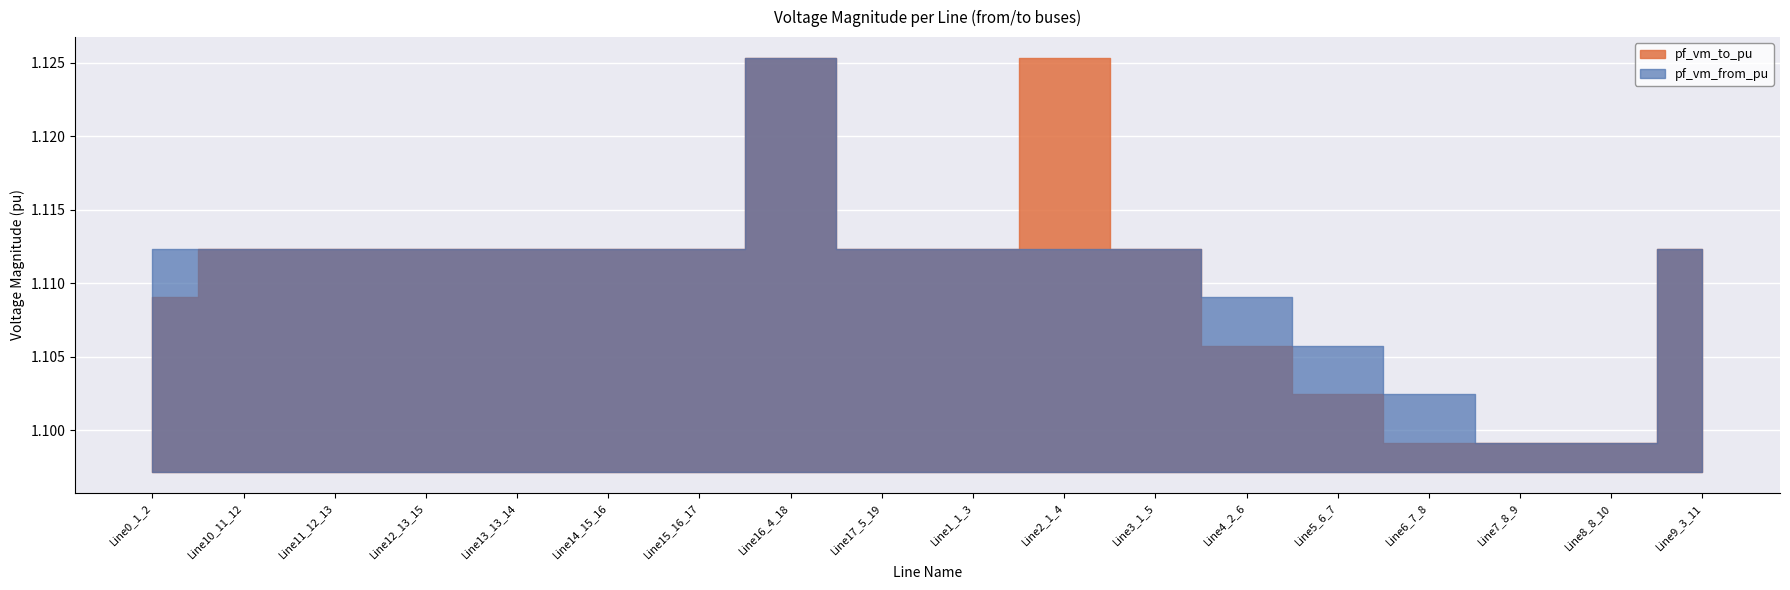

What is the sum of the pf_vm_from_pu values at Line15_16_17 and Line0_1_2?

2.2